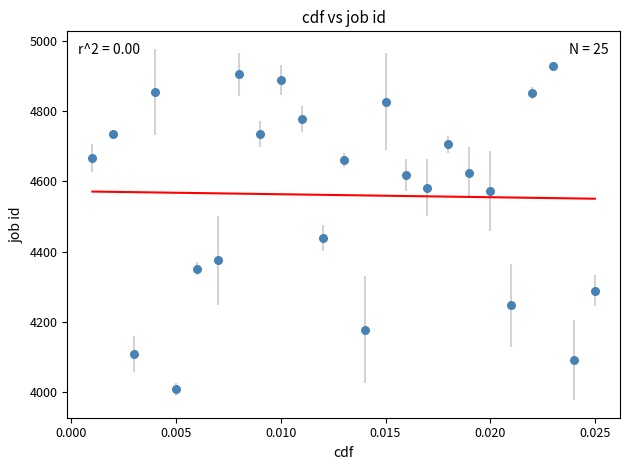

What Y value in the scatter plot is closest to 4467?

4438